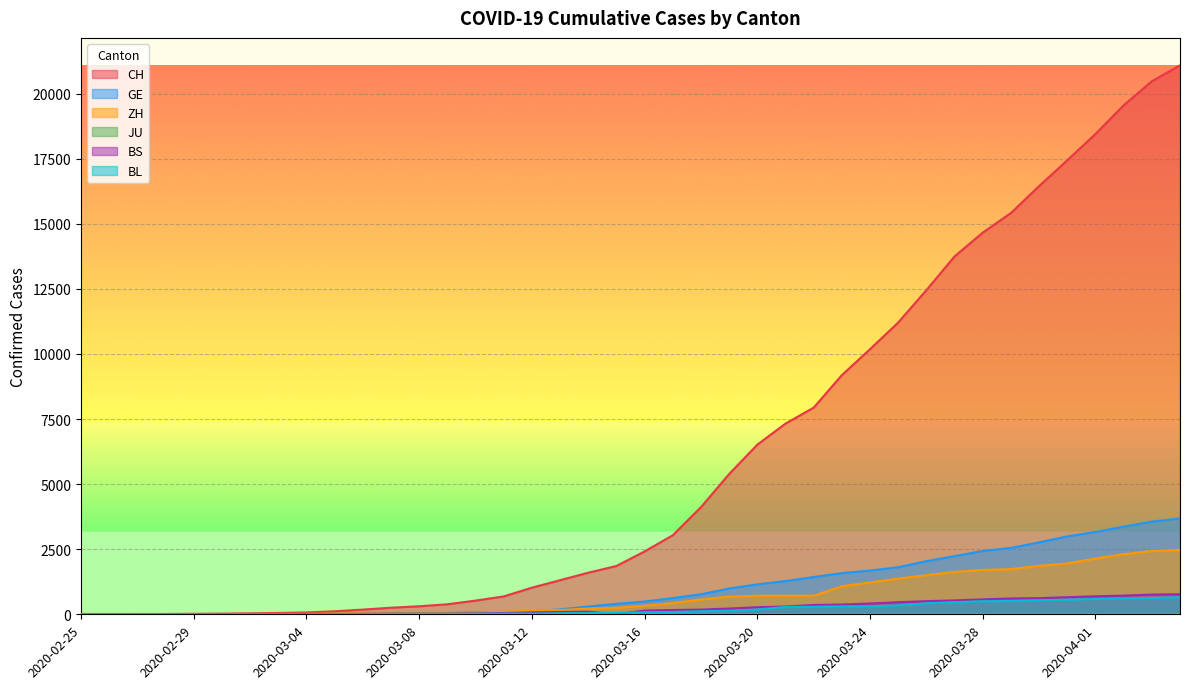

How many data points in BL are less than 76?

20